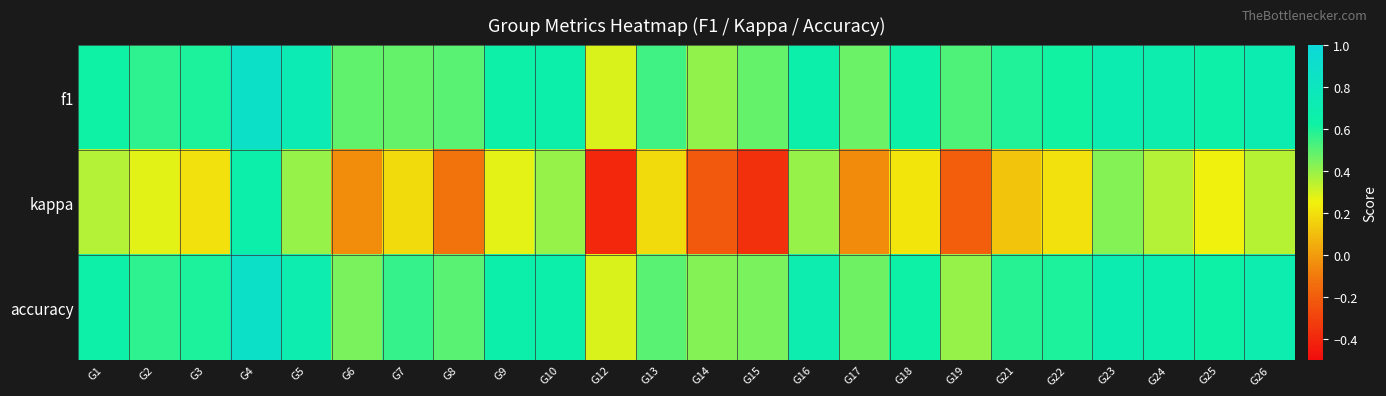

At how many categories does at least one series exceed 0?

24